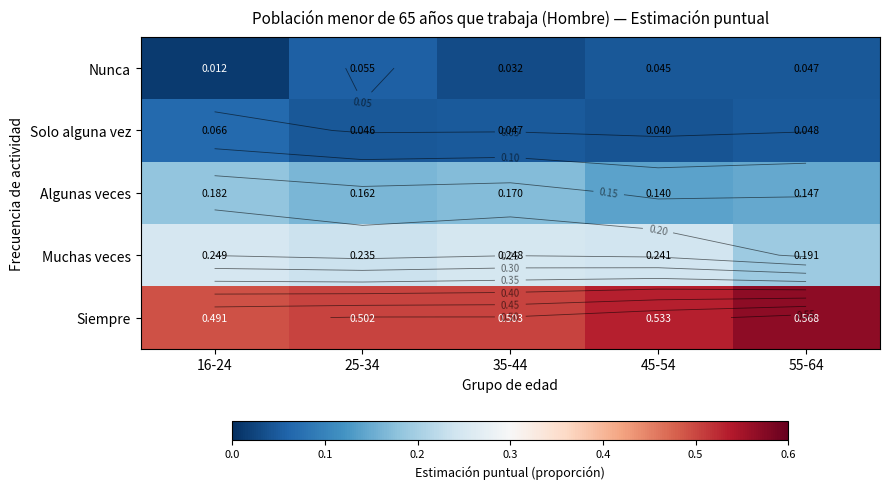

Is it true that Solo alguna vez equals 0.0 at 25-34?

False